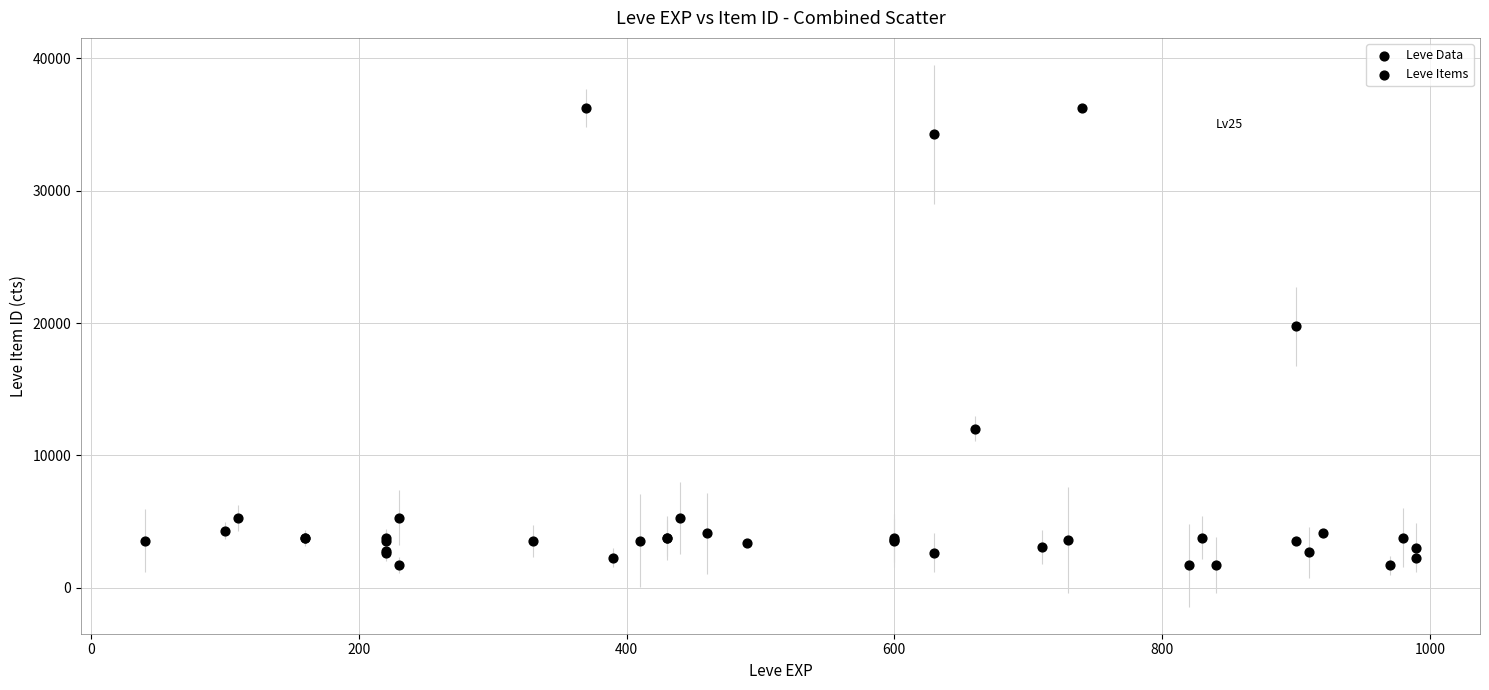

What Y value in the scatter plot is closest to 18967?

19744